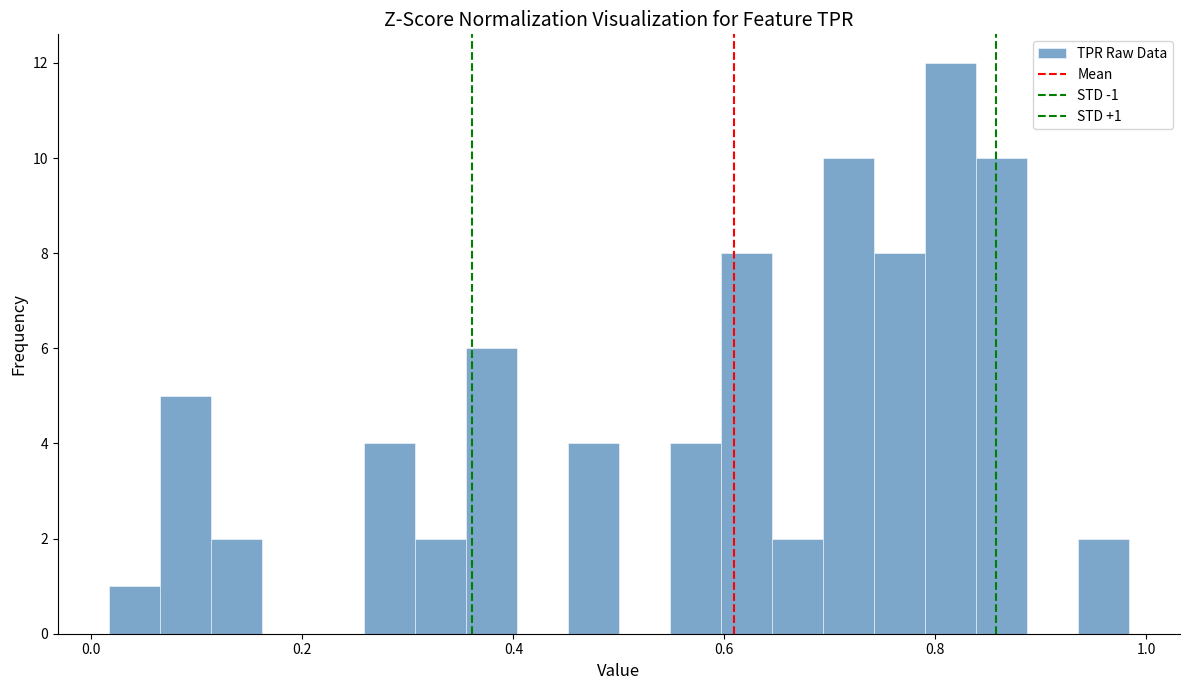

Around what value on the x-axis is the tallest bar? Give the approximate position of its centre, as read against the axis.

0.82